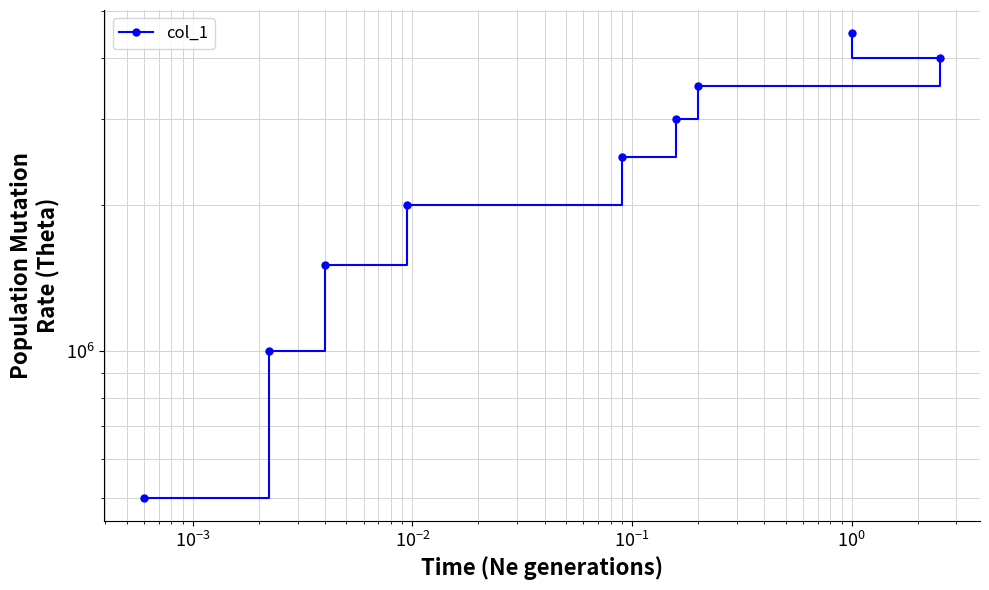

What position from the left is 8?

9